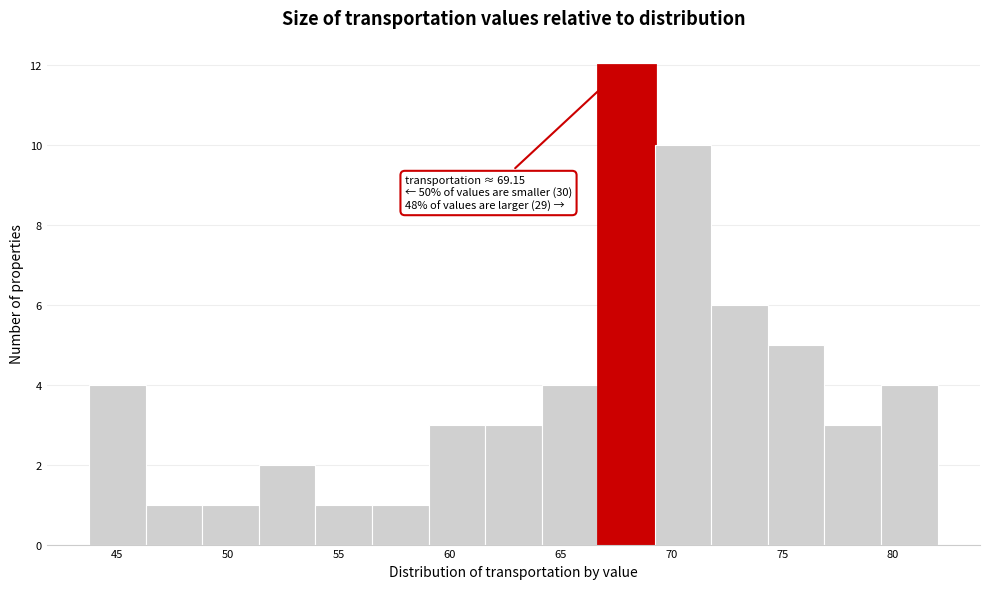

Over which range of the x-axis is the bar tallest?

66.5 to 69.5